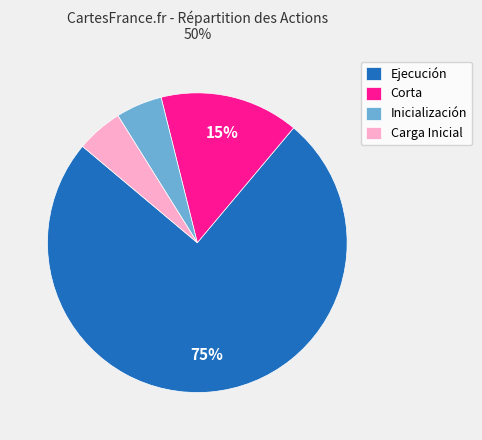

What percentage is the Ejecución slice, to the nearest percent?

75%